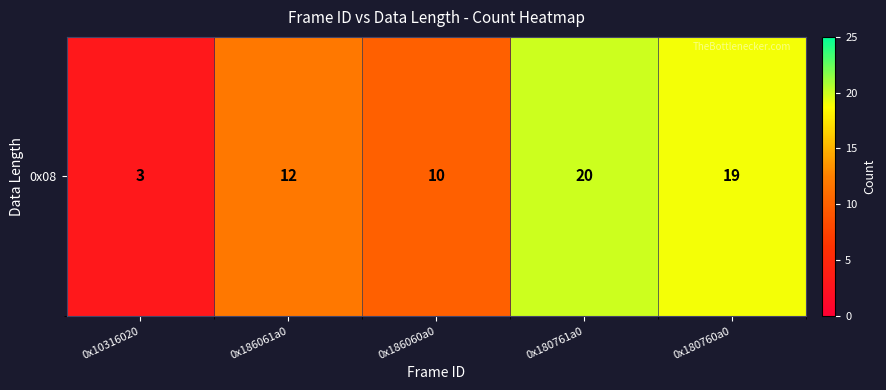

Which category has the highest value across all series?

0x180761a0